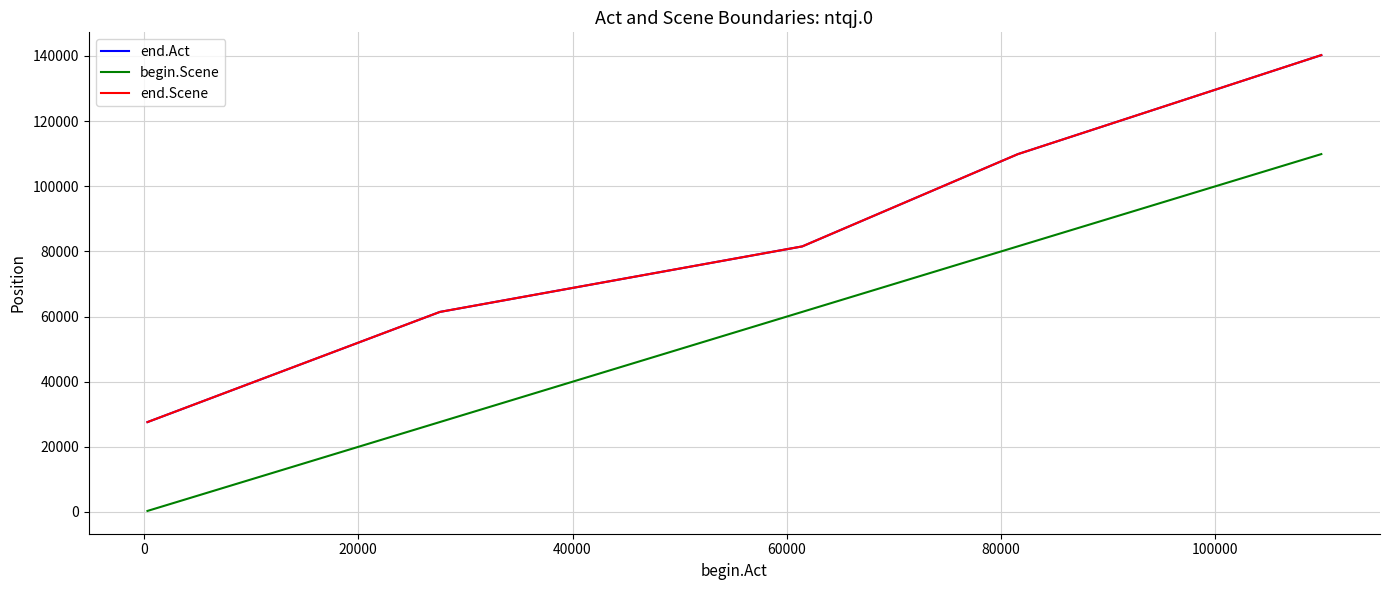

Which series has the largest range (max minus min)?

end.Act